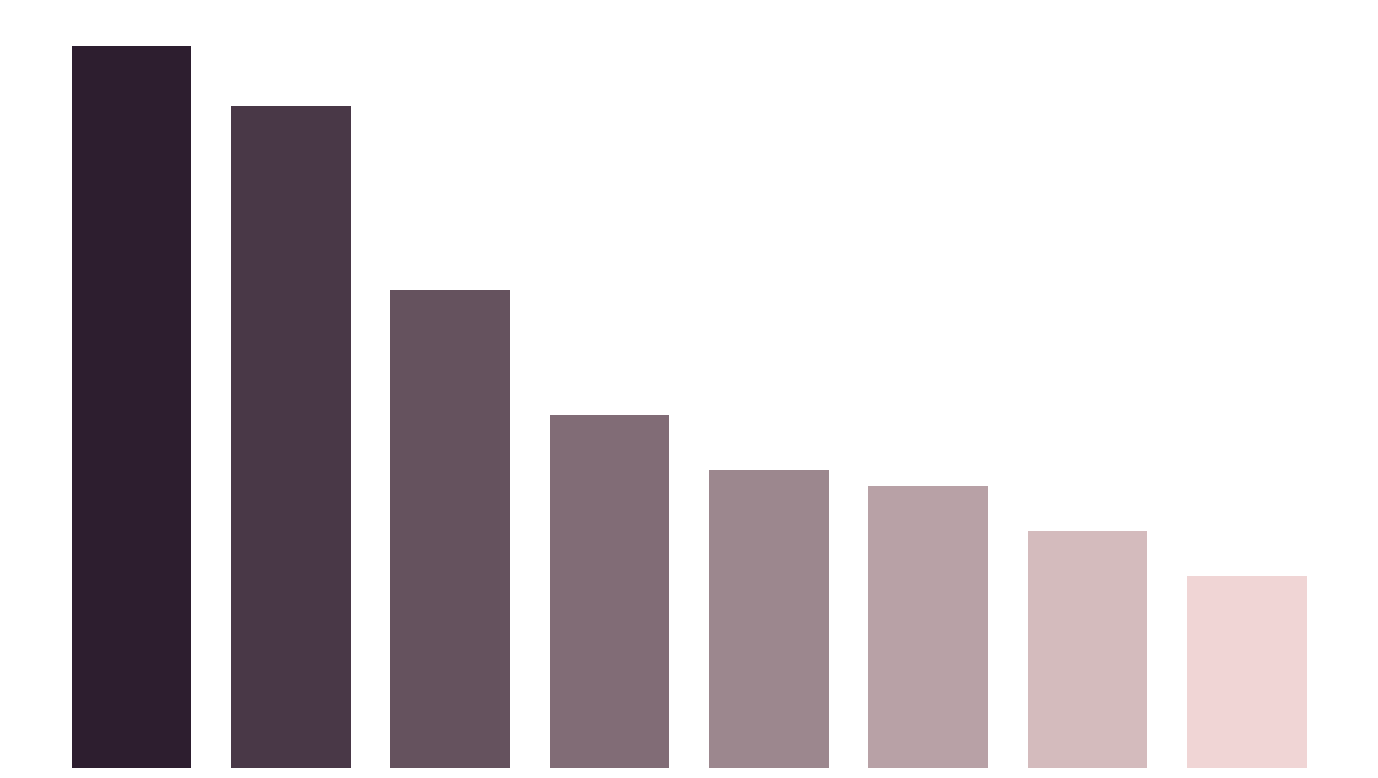

Are the bars horizontal?

No